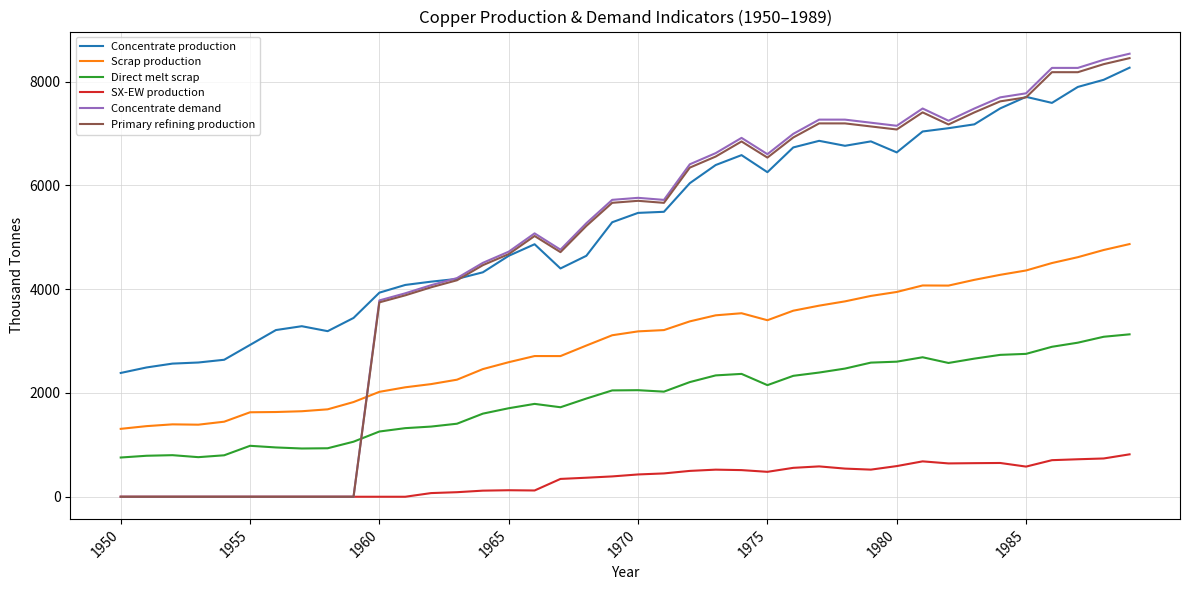

Which series has the largest range (max minus min)?

Concentrate demand